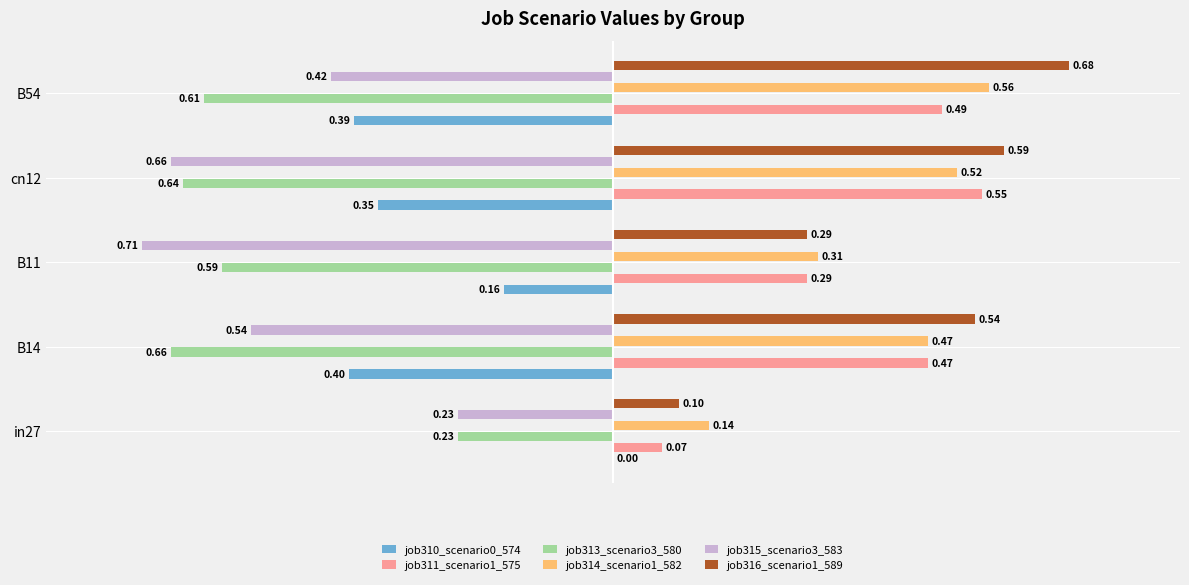

What is the sum of all job316_scenario1_589 values?

2.2